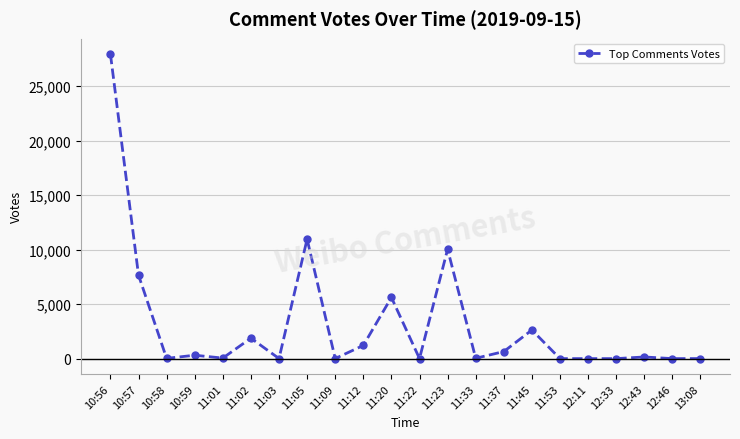

What is the label of the 6th point from the right?

11:53